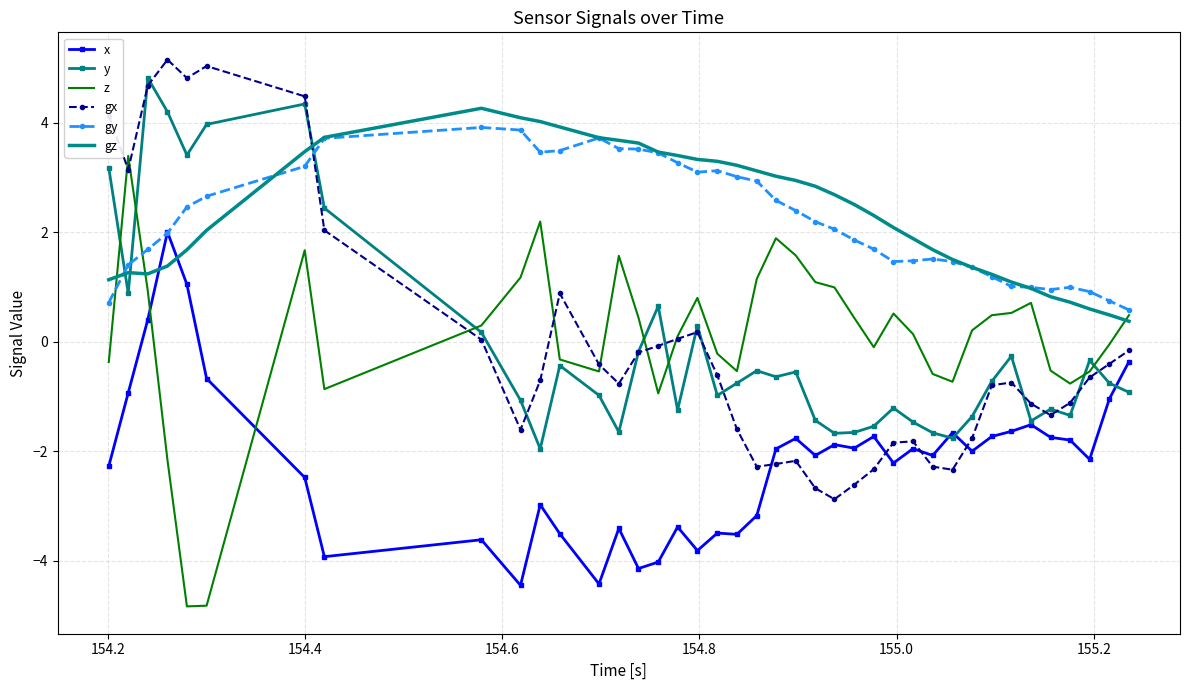

What is the minimum value shown in the chart?

-4.8